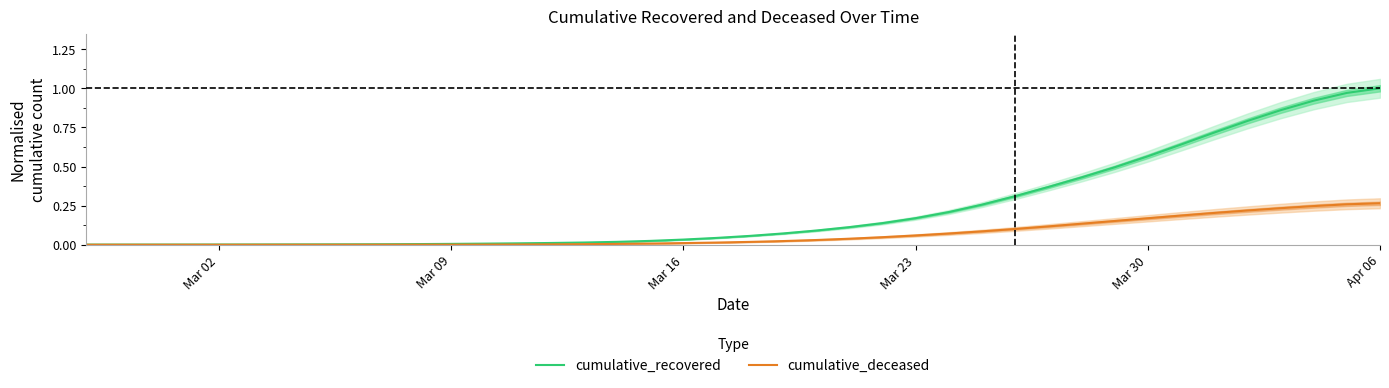

What is the maximum value for cumulative_recovered?

1.0